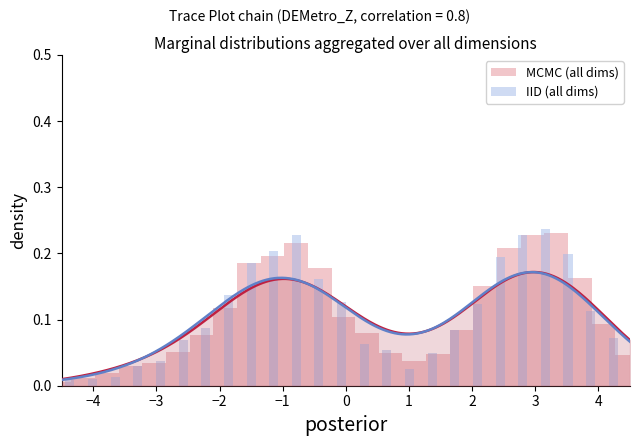

At how many categories does at least one series exceed 0?

30